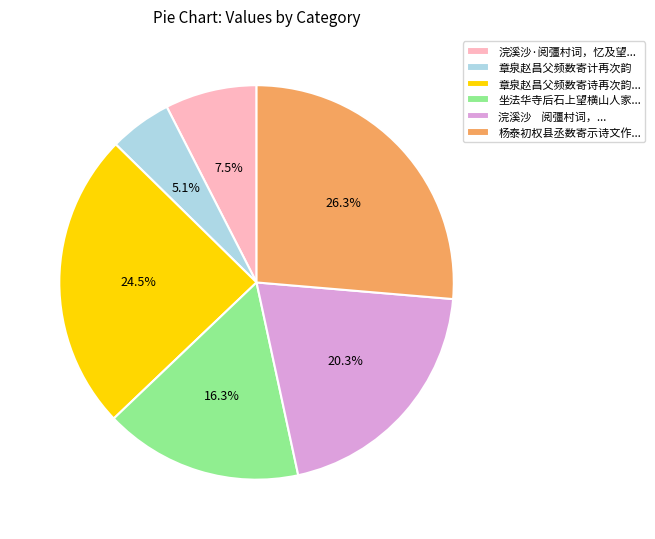

What is the smallest slice in the pie chart?

章泉赵昌父频数寄计再次韵